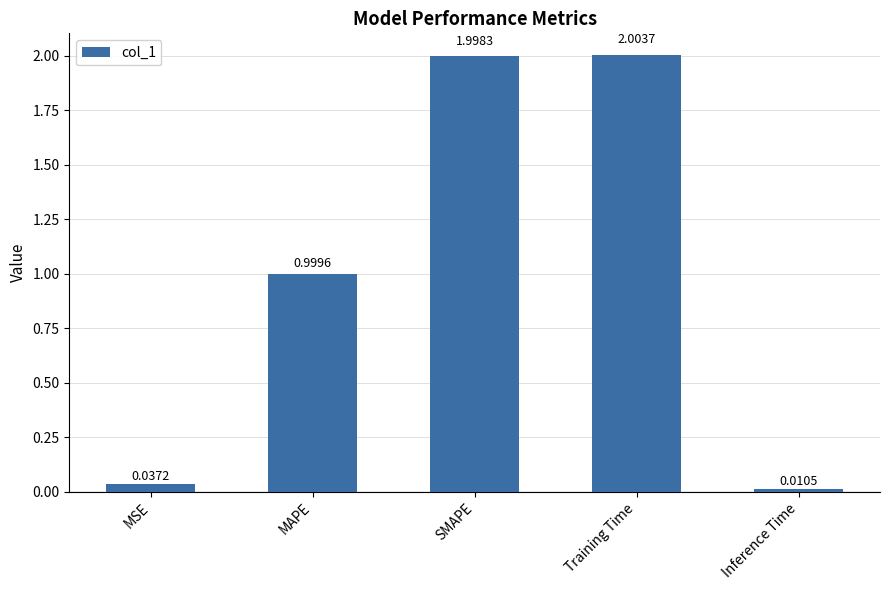

What is the label of the 3rd bar from the right?

SMAPE